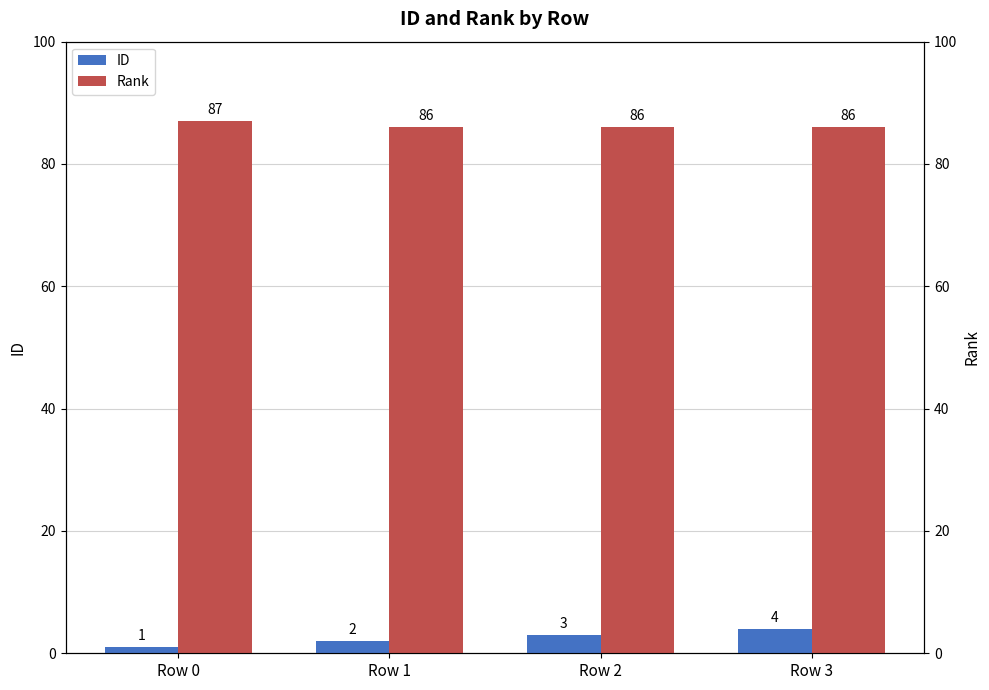

How many ID values are between 2 and 4?

3